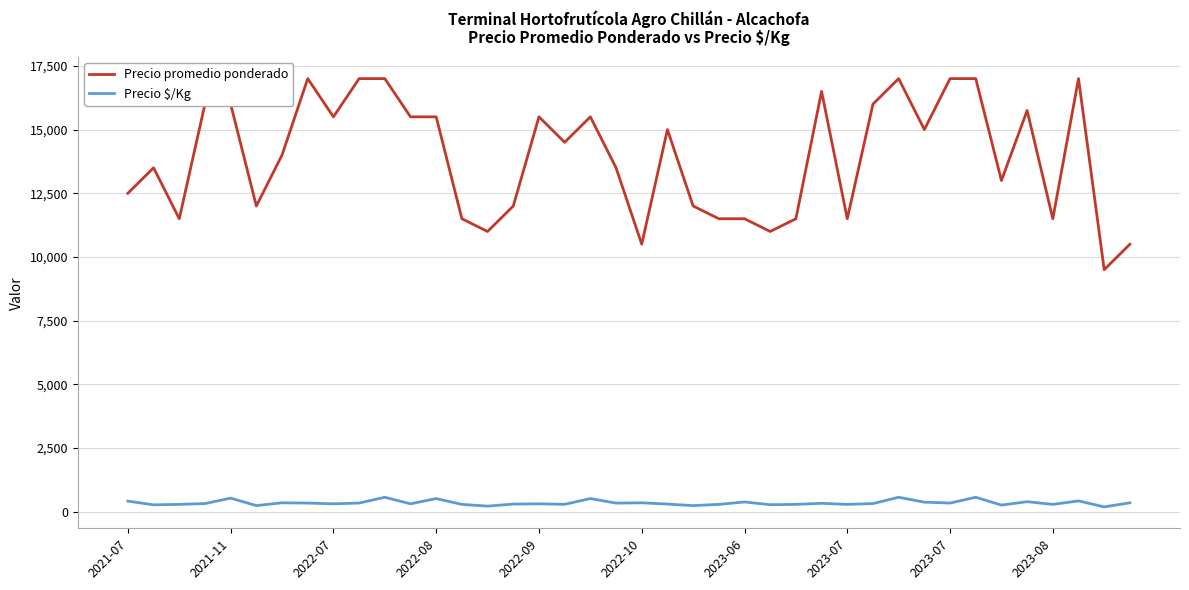

True or false: Precio promedio ponderado and Precio $/Kg intersect in this chart.

False